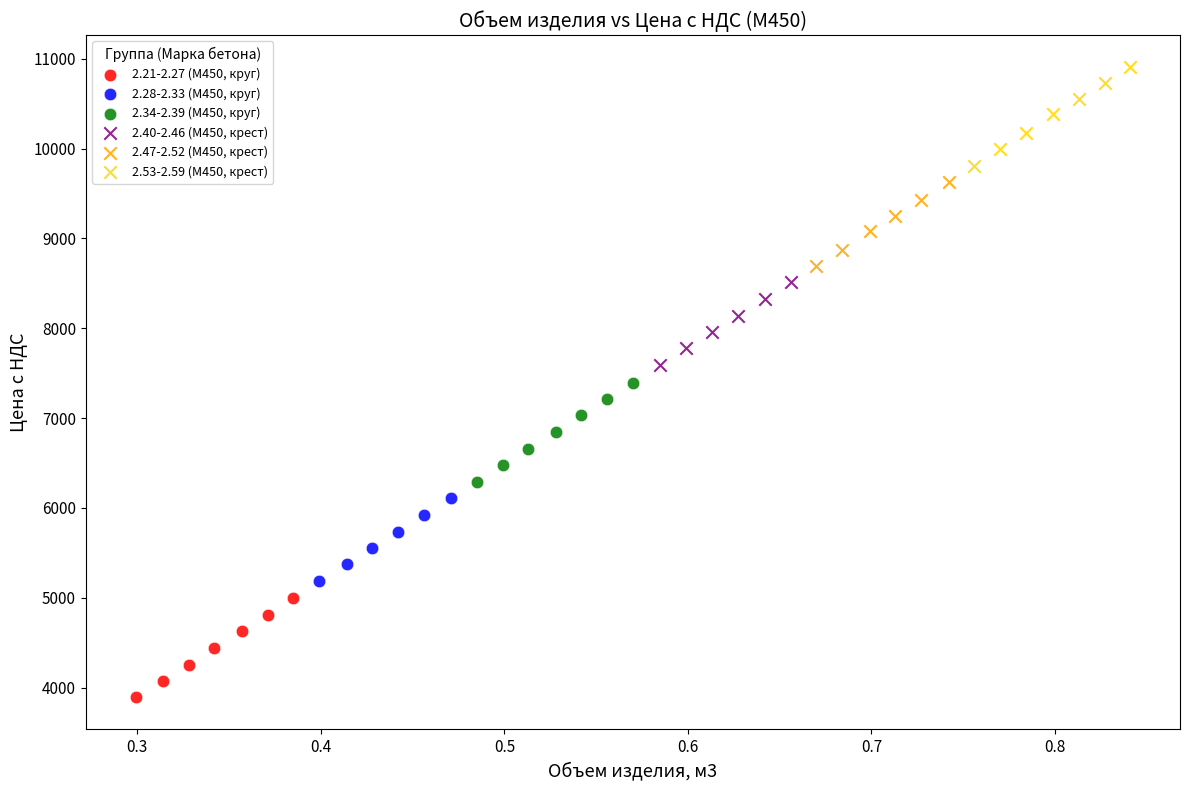

Which series reaches the maximum Y coordinate?

2.53-2.59 (М450, крест)